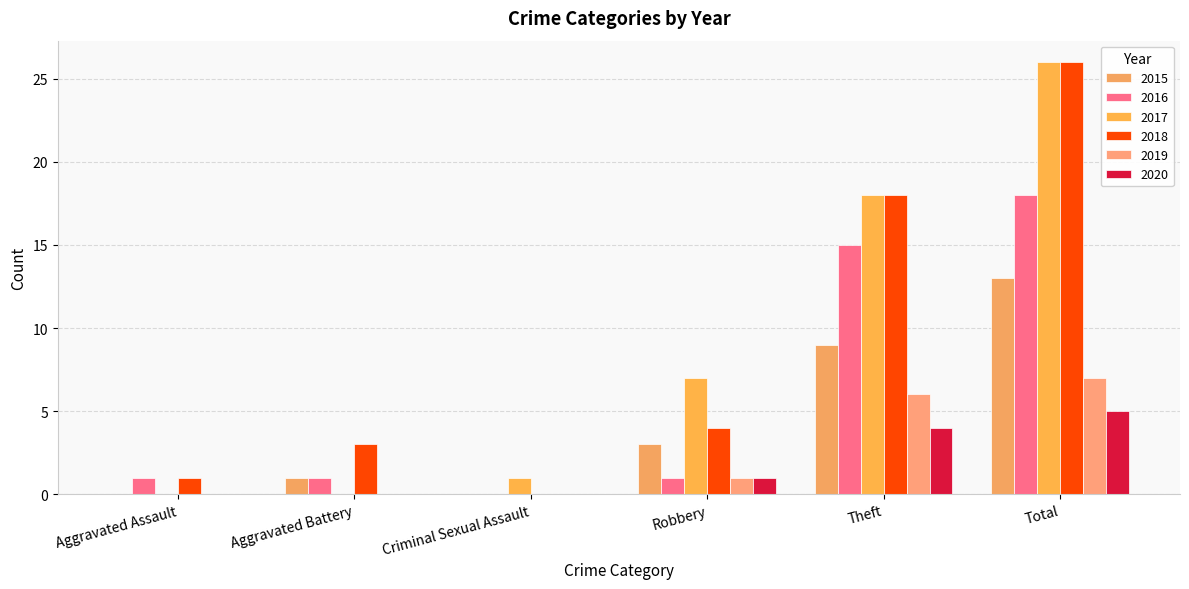

What is the sum of all 2016 values?

36